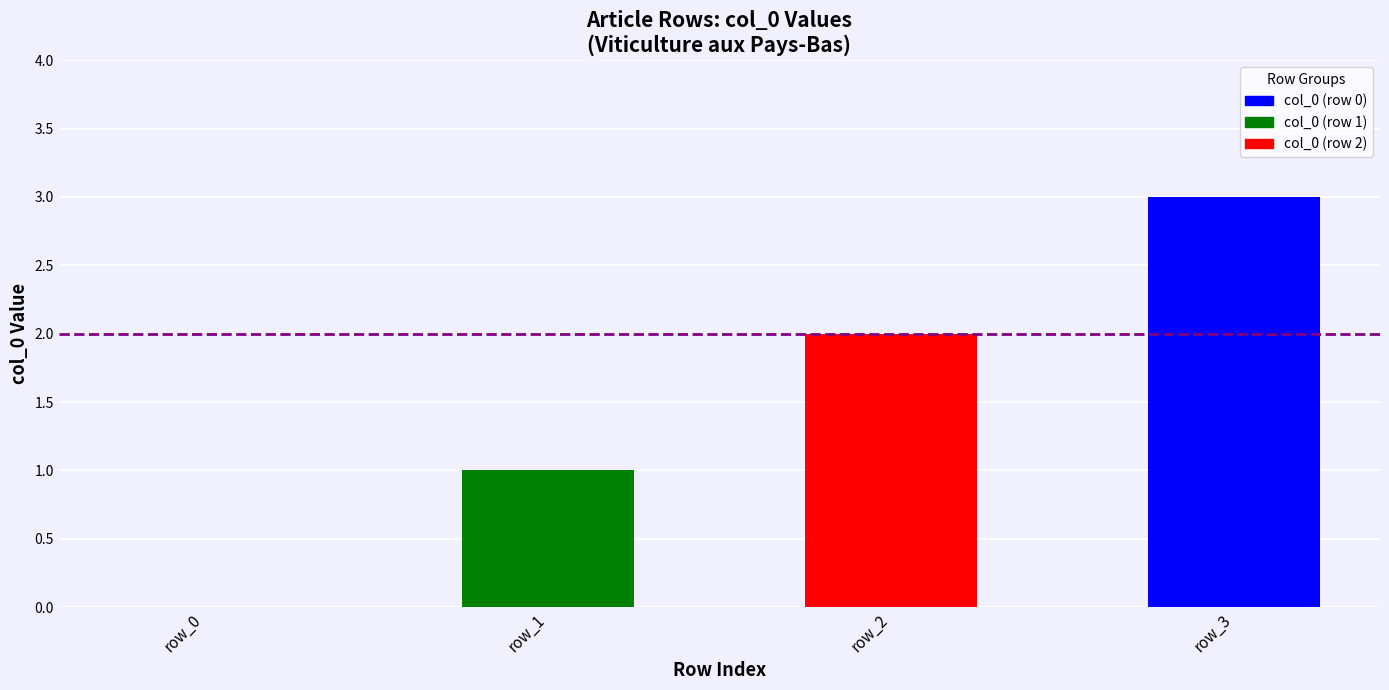

Is it true that the value at row_0 is 0?

True